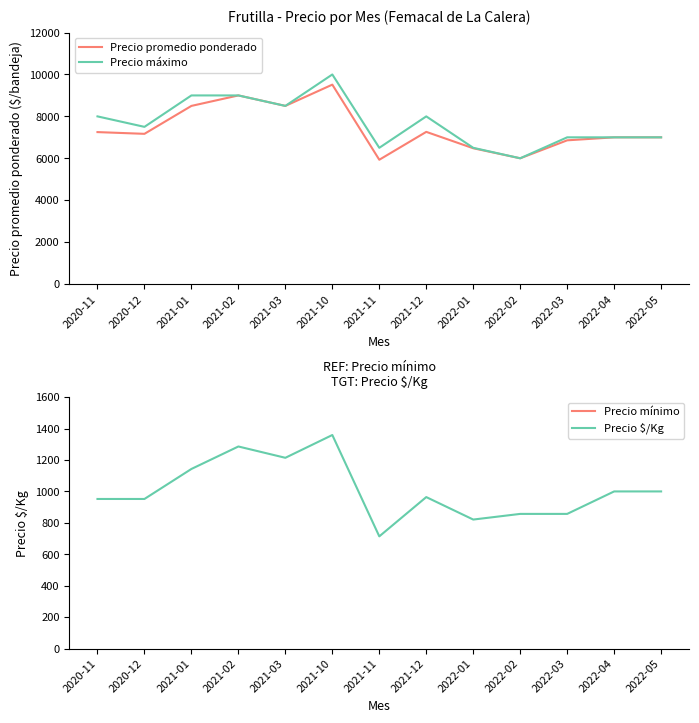

What is the label of the 11th point from the right?

2021-01